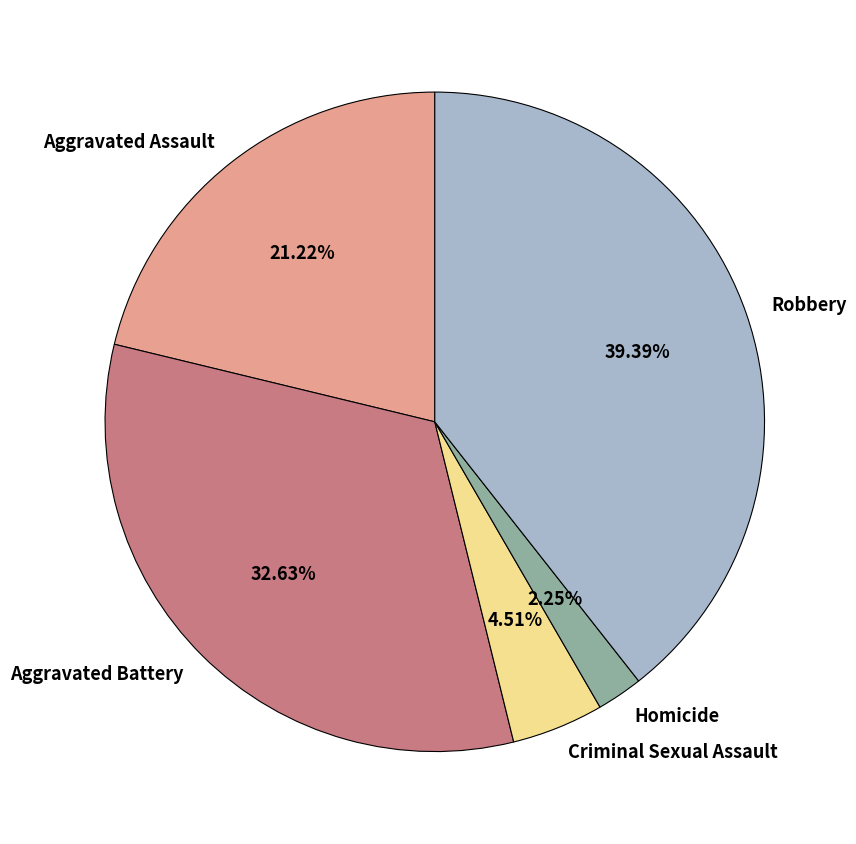

Does Aggravated Battery represent more than half of the total?

No